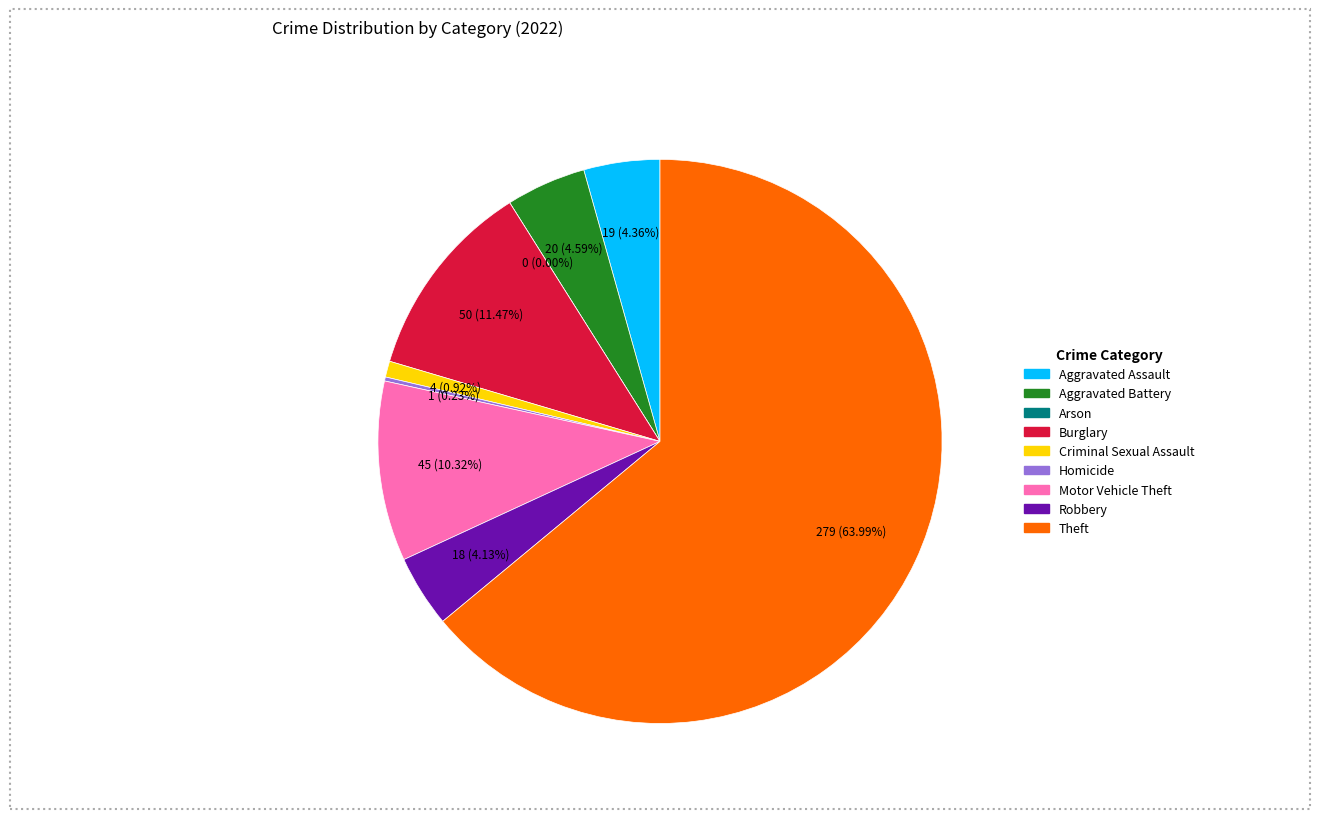

How many segments does this pie chart have?

9